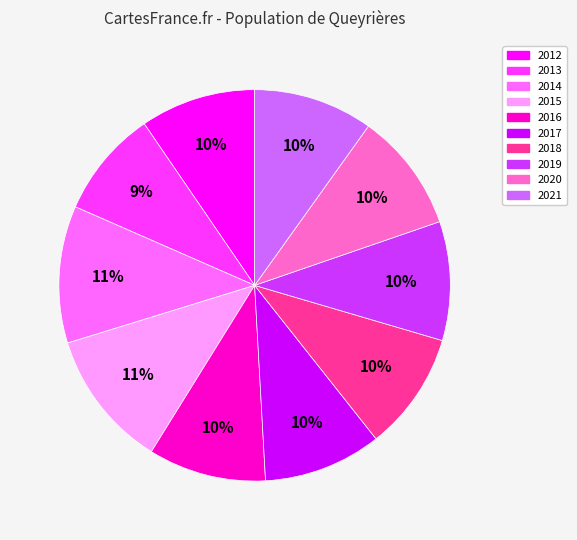

Combined, do 2020 and 2017 account for over 50%?

No